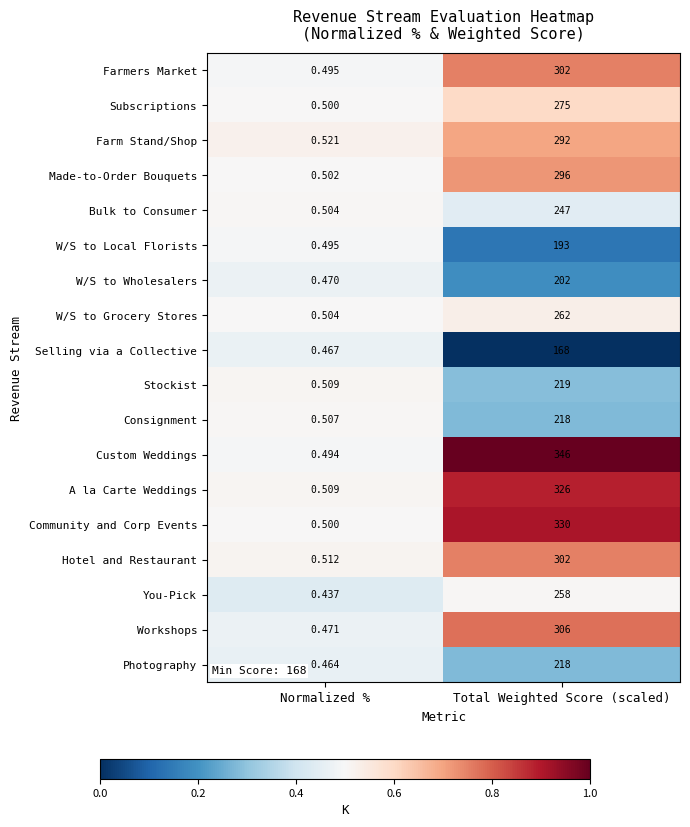

Which series changed the most between Normalized % and Total Weighted Score (scaled)?

Custom Weddings